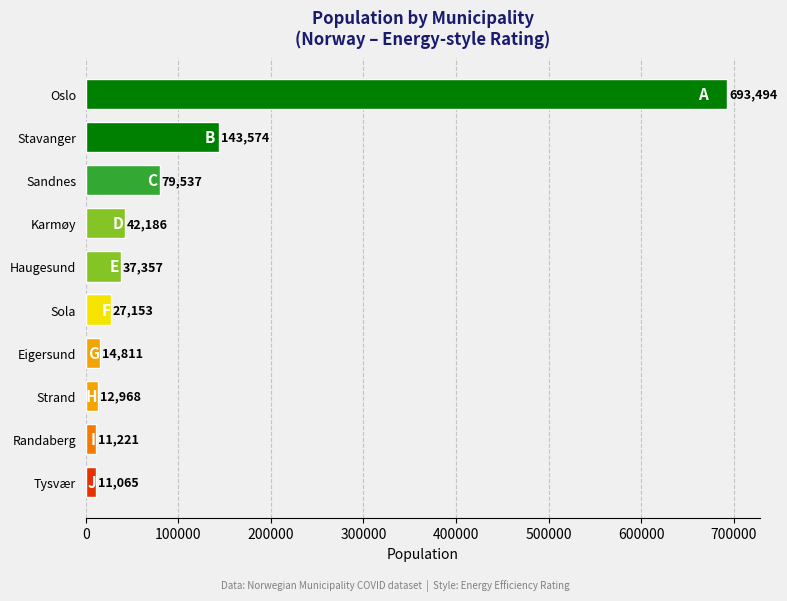

How many series are shown in this chart?

1